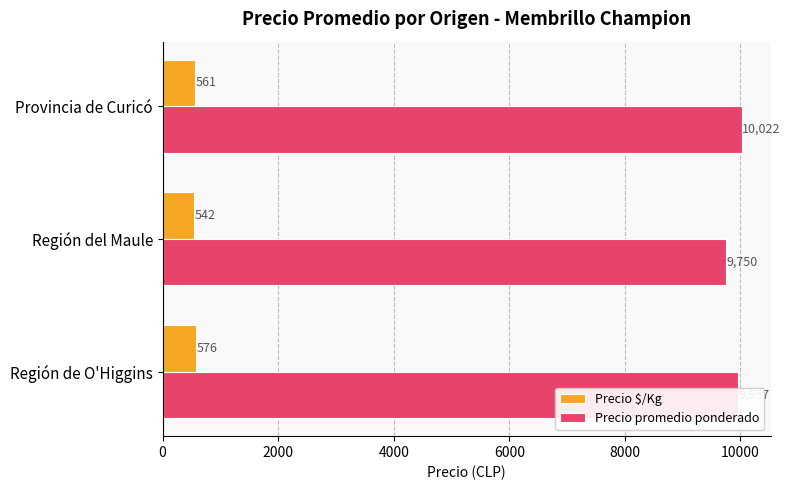

Rank the series by their maximum value, from lowest to highest.

Precio $/Kg, Precio promedio ponderado